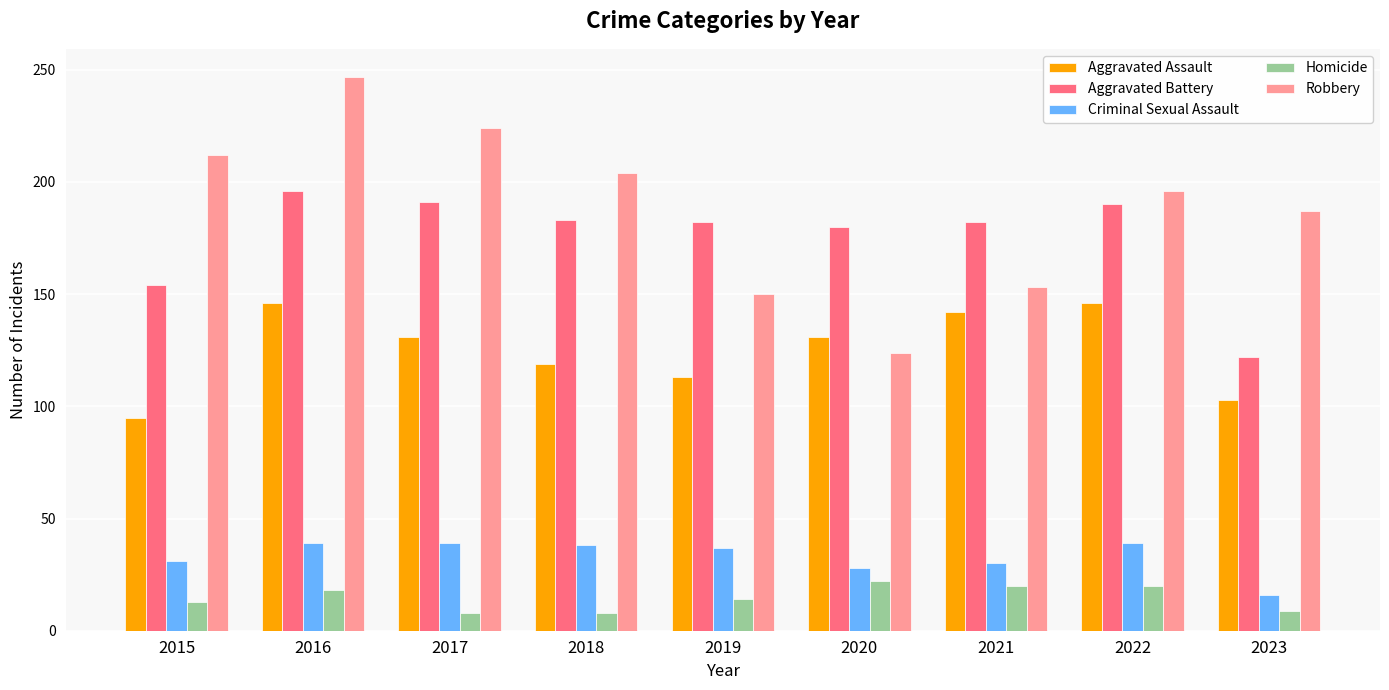

At which category is the sum across all series the highest?

2016